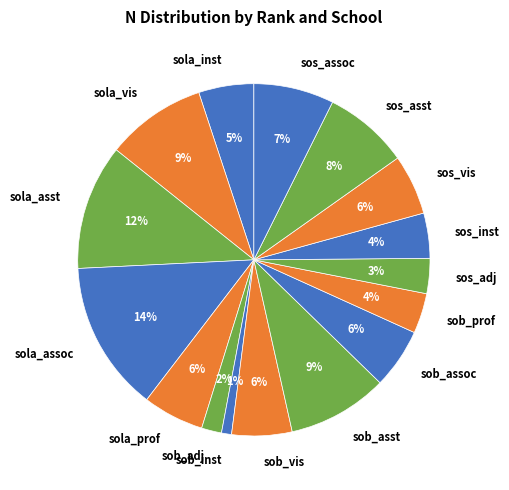

Which slice is the smallest?

sob_inst